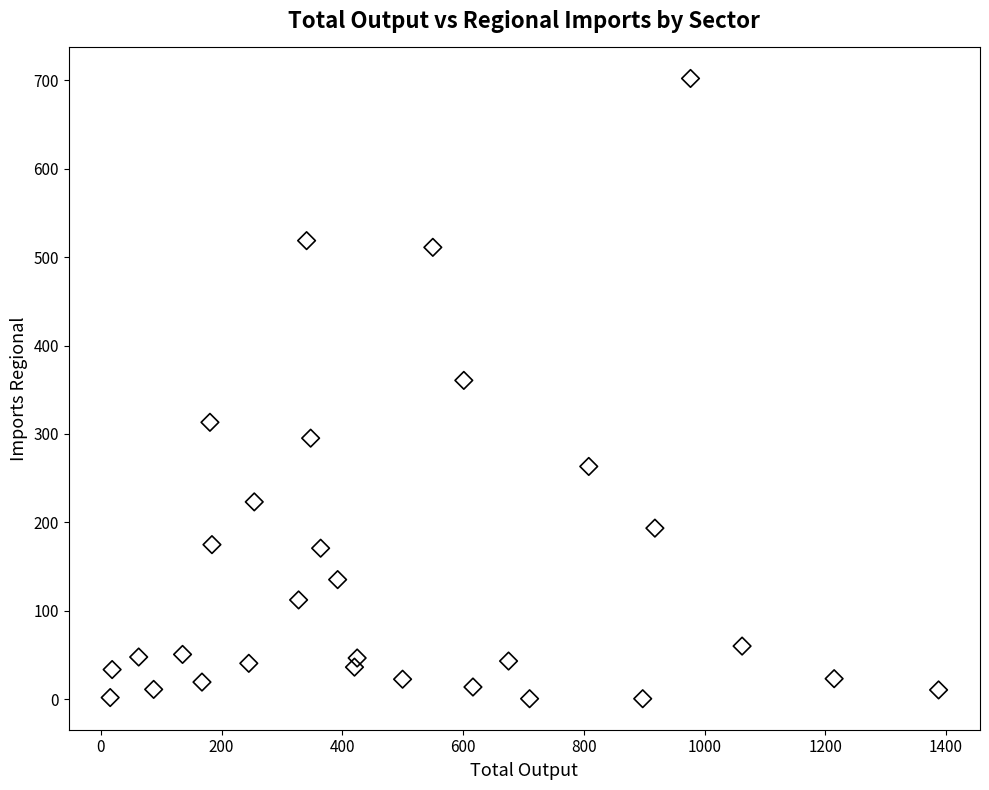

What is the range of Y values (max minus min)?

701.7